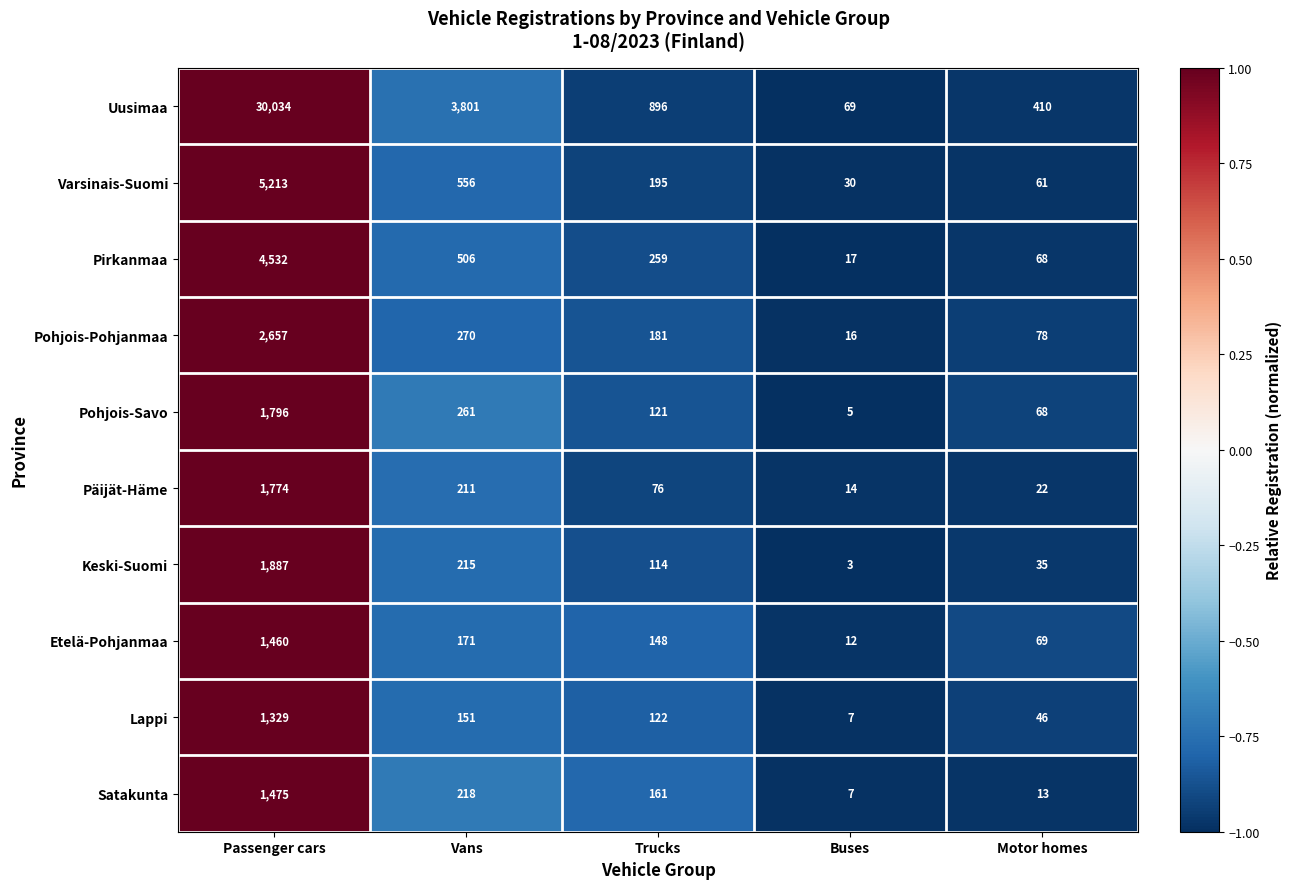

Rank the series at Trucks from lowest to highest value.

Päijät-Häme, Keski-Suomi, Pohjois-Savo, Lappi, Etelä-Pohjanmaa, Satakunta, Pohjois-Pohjanmaa, Varsinais-Suomi, Pirkanmaa, Uusimaa